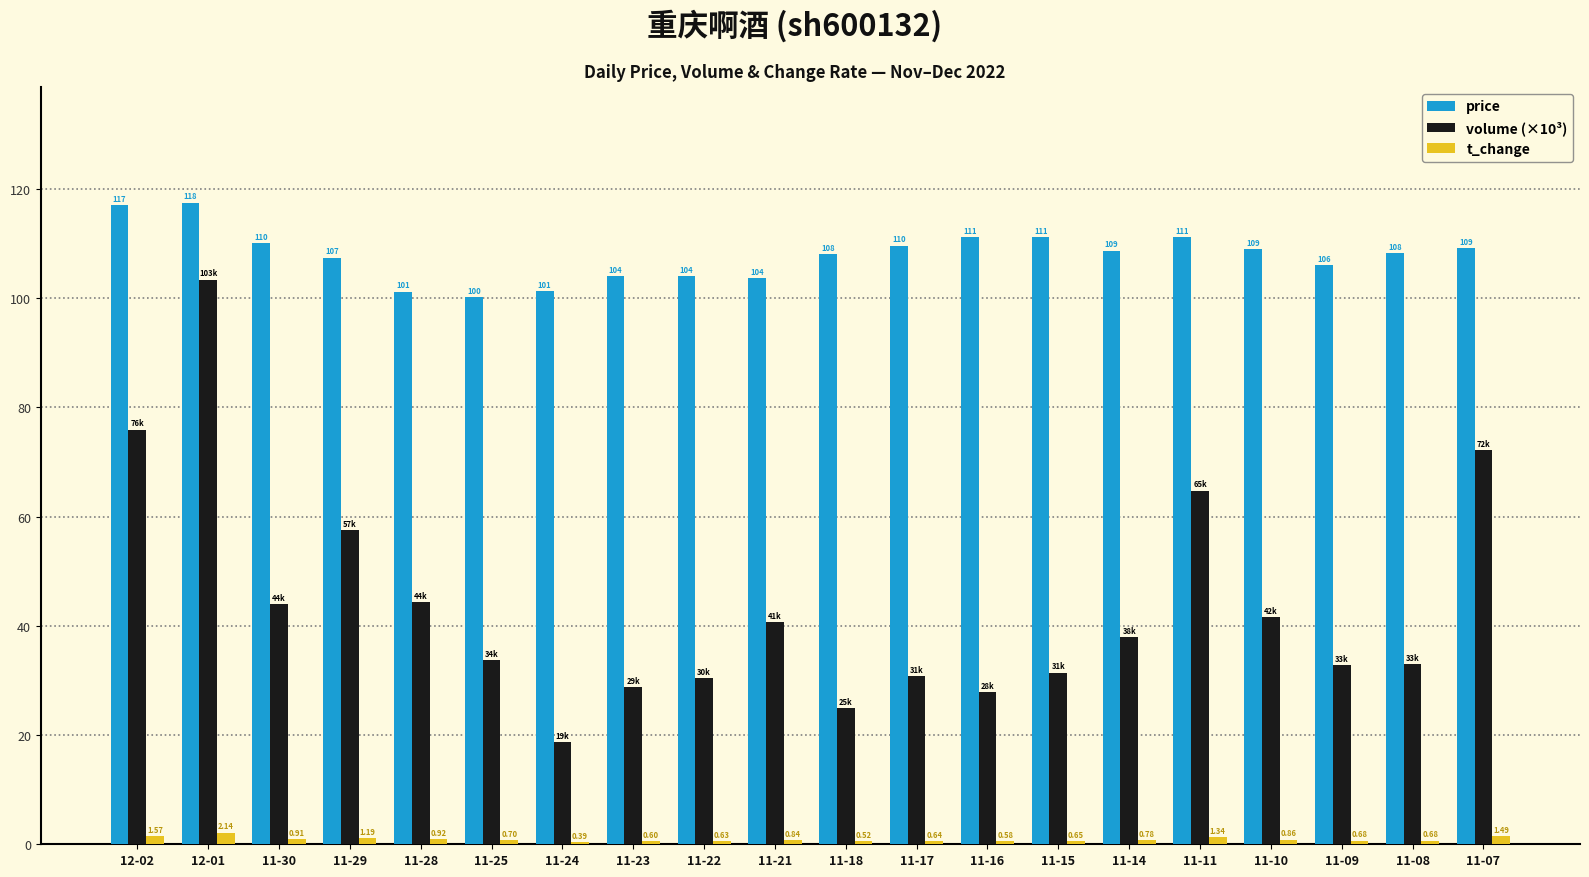

Which series has the largest total across all categories?

price